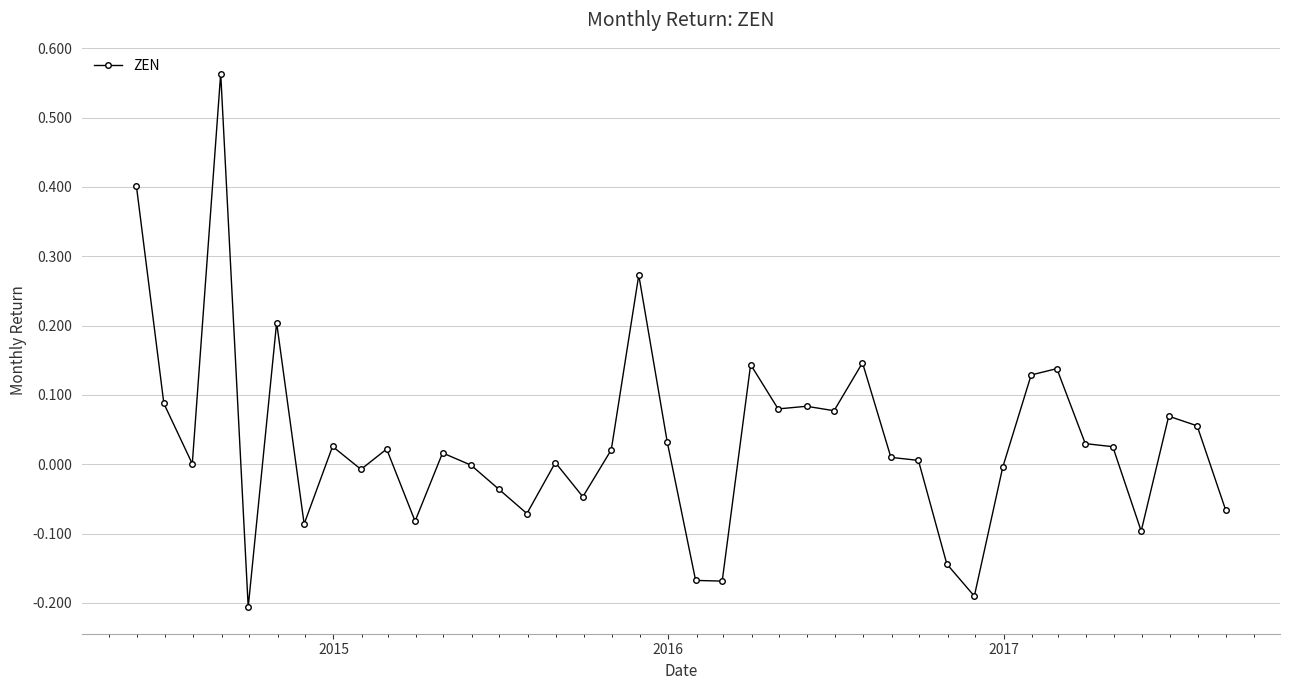

True or false: the data has more than 0 interior local peaks.

True